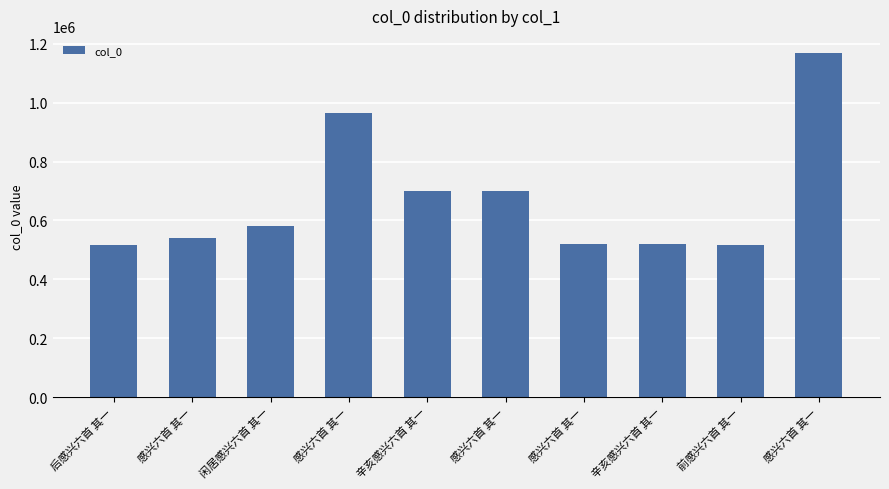

Reading left to right, transcribe all the data shown in this chart.

515848	540176	580310	966690	700316	700314	521029	521074	515842	1168651